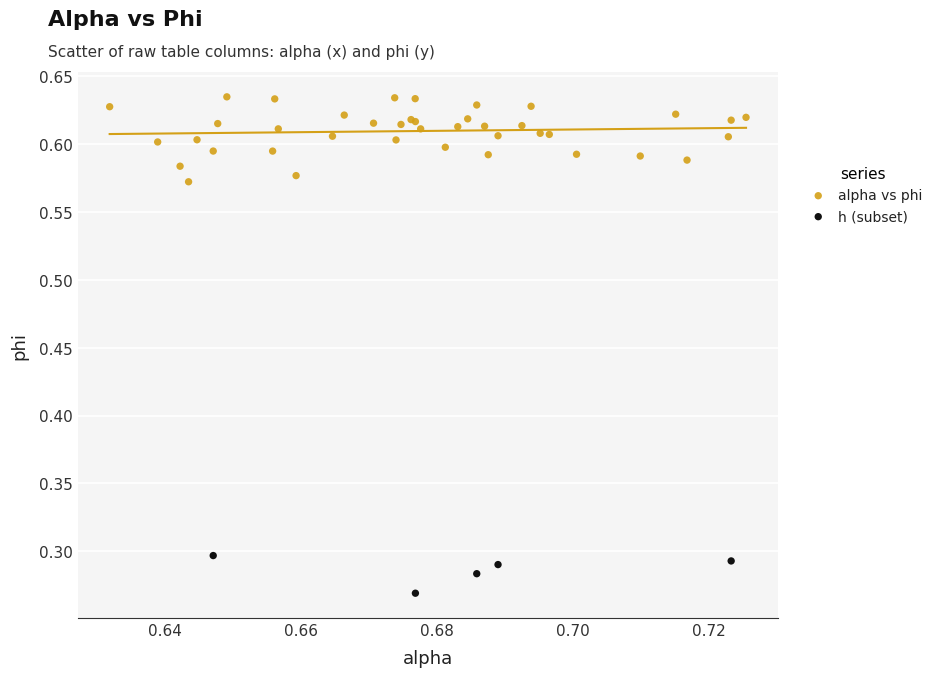

Which series reaches the maximum Y coordinate?

alpha vs phi